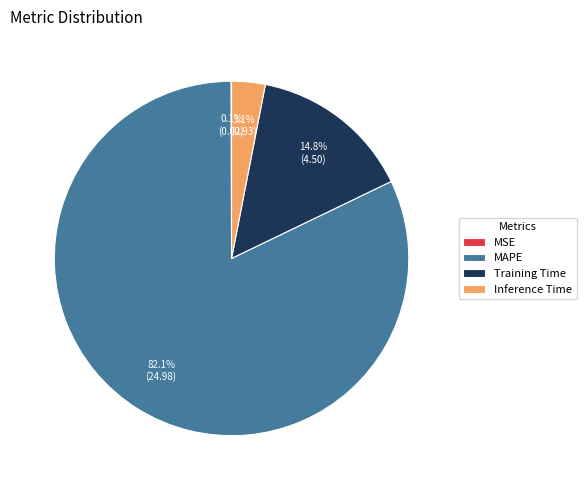

Which slice is the largest?

MAPE